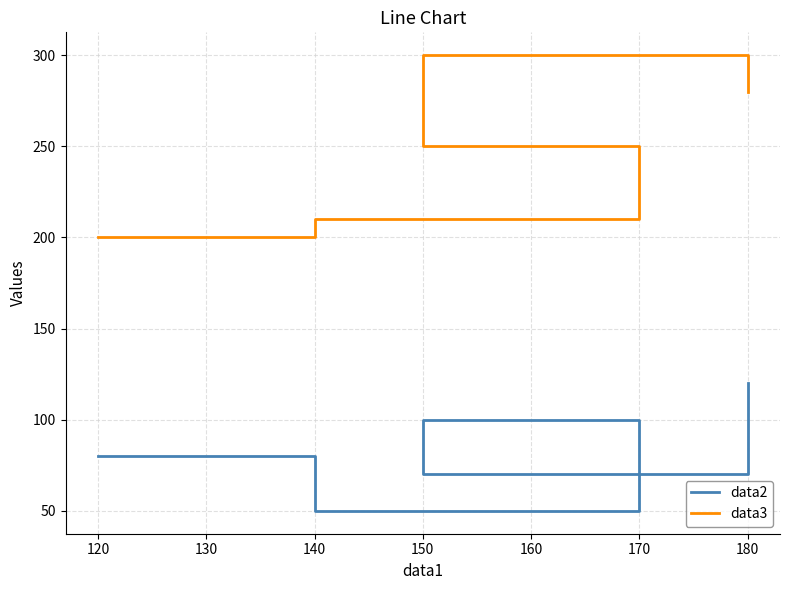

At which category is the sum across all series the highest?

180